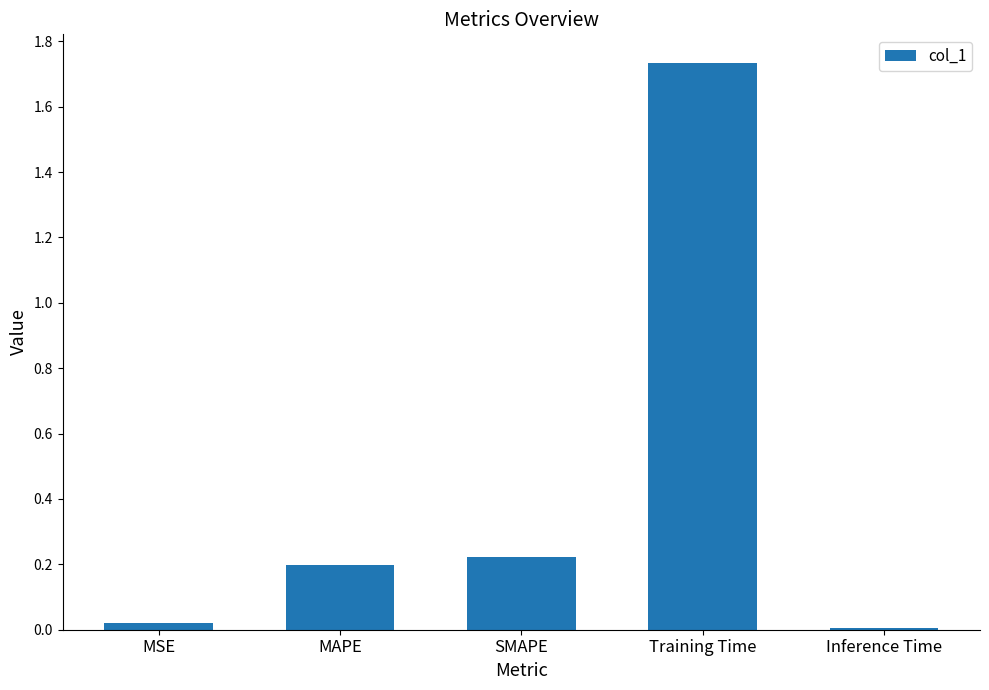

What is the label of the 1st bar from the right?

Inference Time